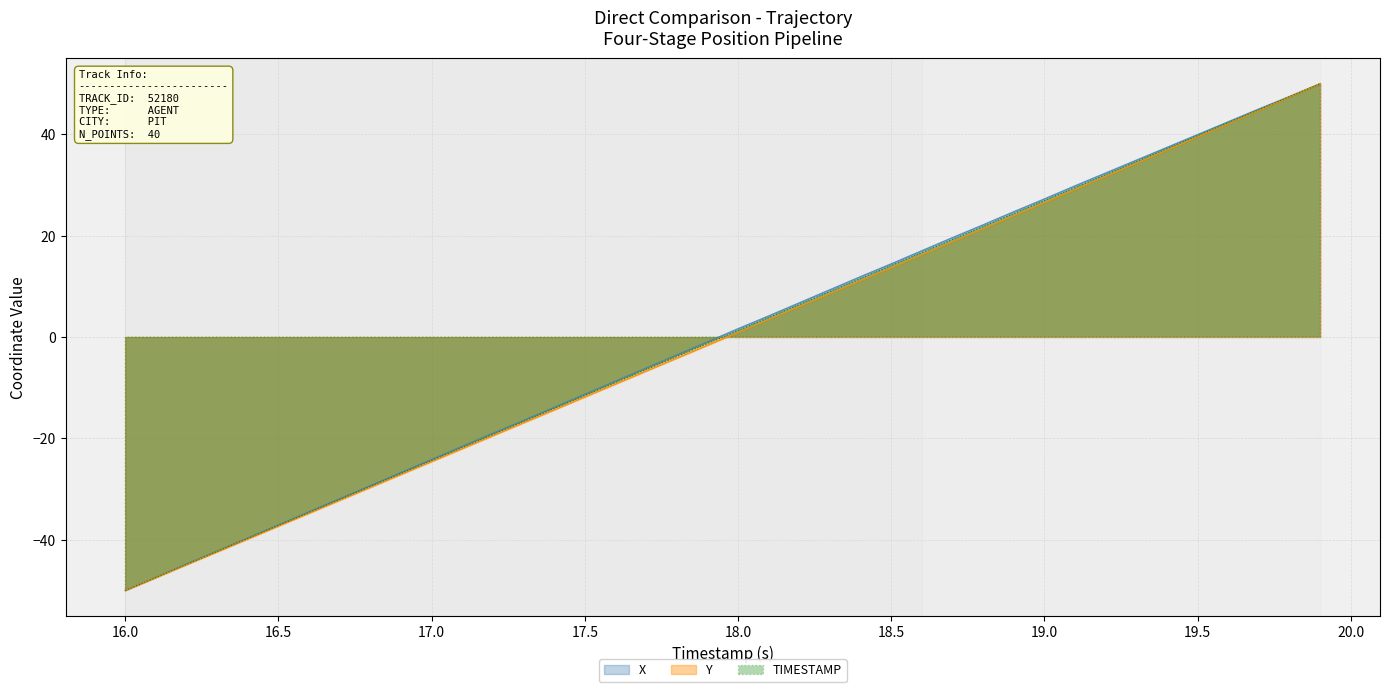

What is the minimum value for TIMESTAMP?

-50.0